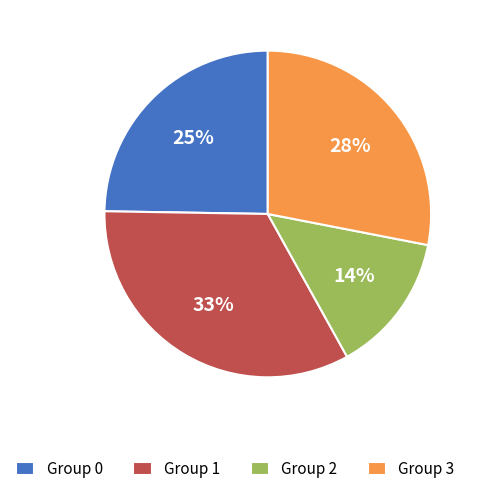

Combined, do Group 3 and Group 1 account for over 50%?

Yes